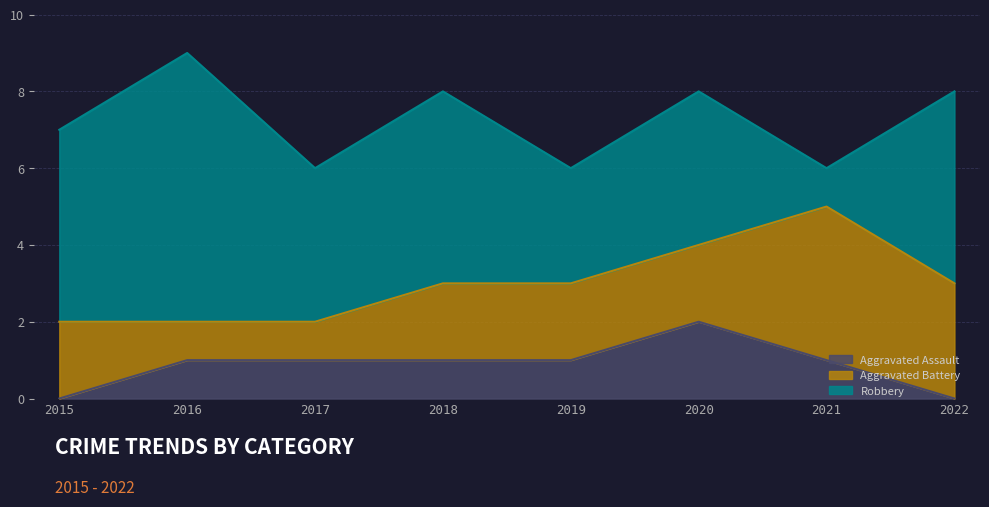

True or false: Aggravated Battery has a value of 3 at 2019.

False